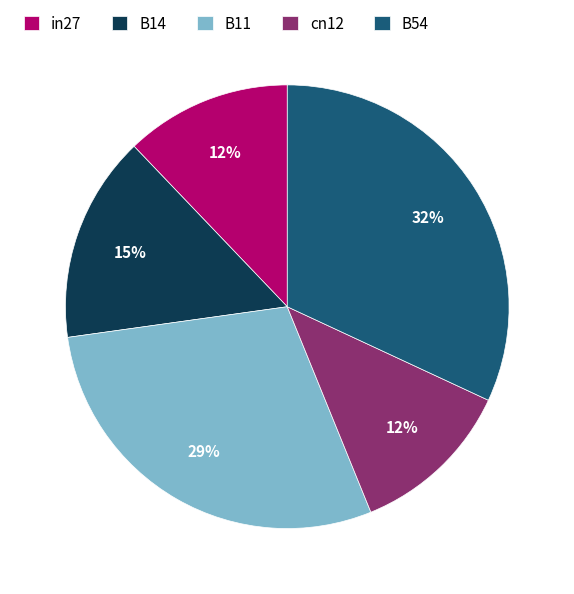

Do cn12 and B11 together represent more than half of the pie?

No